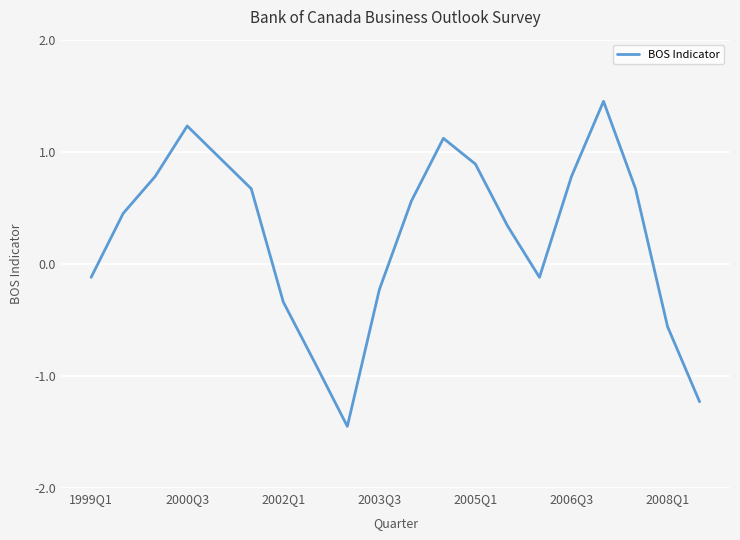

What is the difference between the maximum and minimum values?

2.9